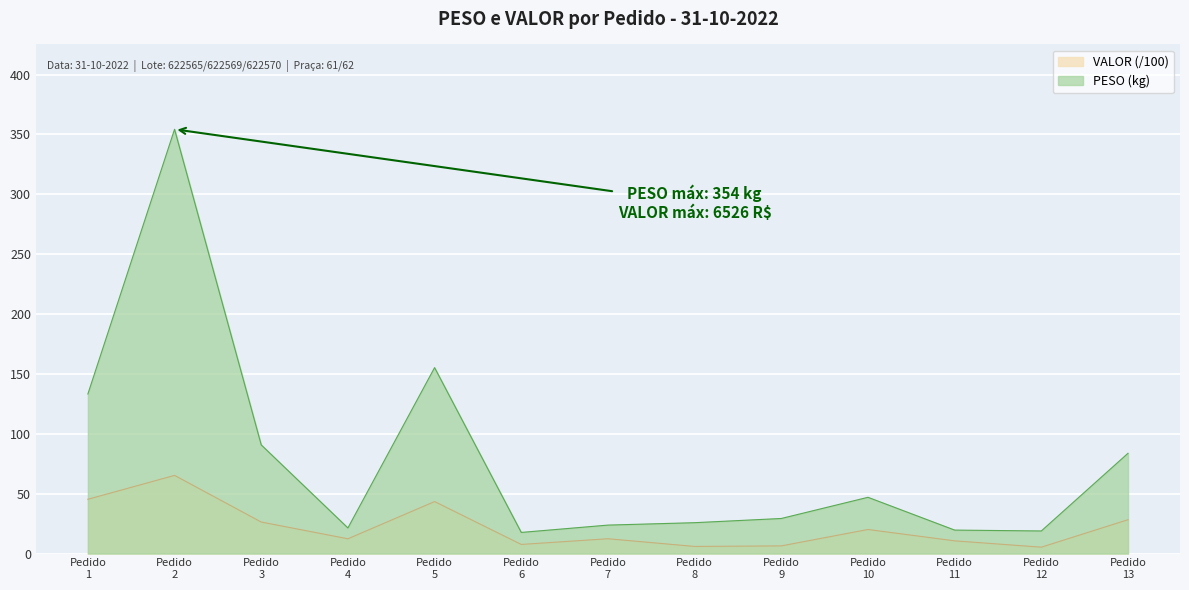

Does the chart display data point markers on the line(s)?

No